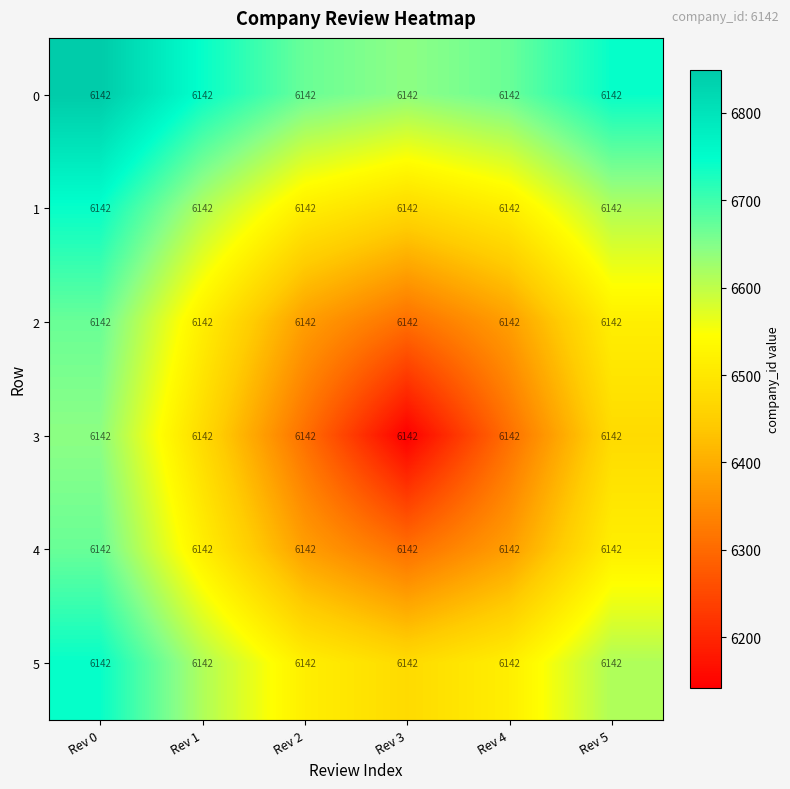

Rank the categories by 4 value from highest to lowest.

Rev 0, Rev 1, Rev 5, Rev 2, Rev 4, Rev 3